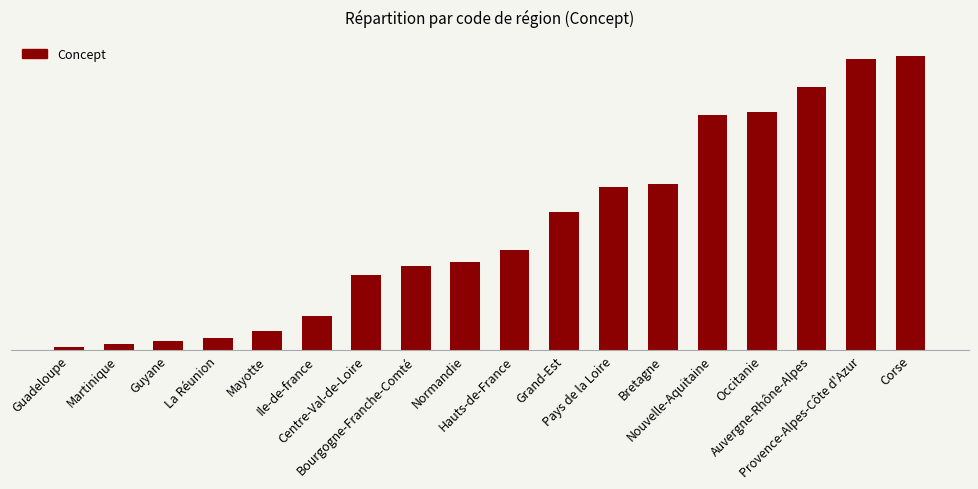

Between Bourgogne-Franche-Comté and Auvergne-Rhône-Alpes, which is larger?

Auvergne-Rhône-Alpes